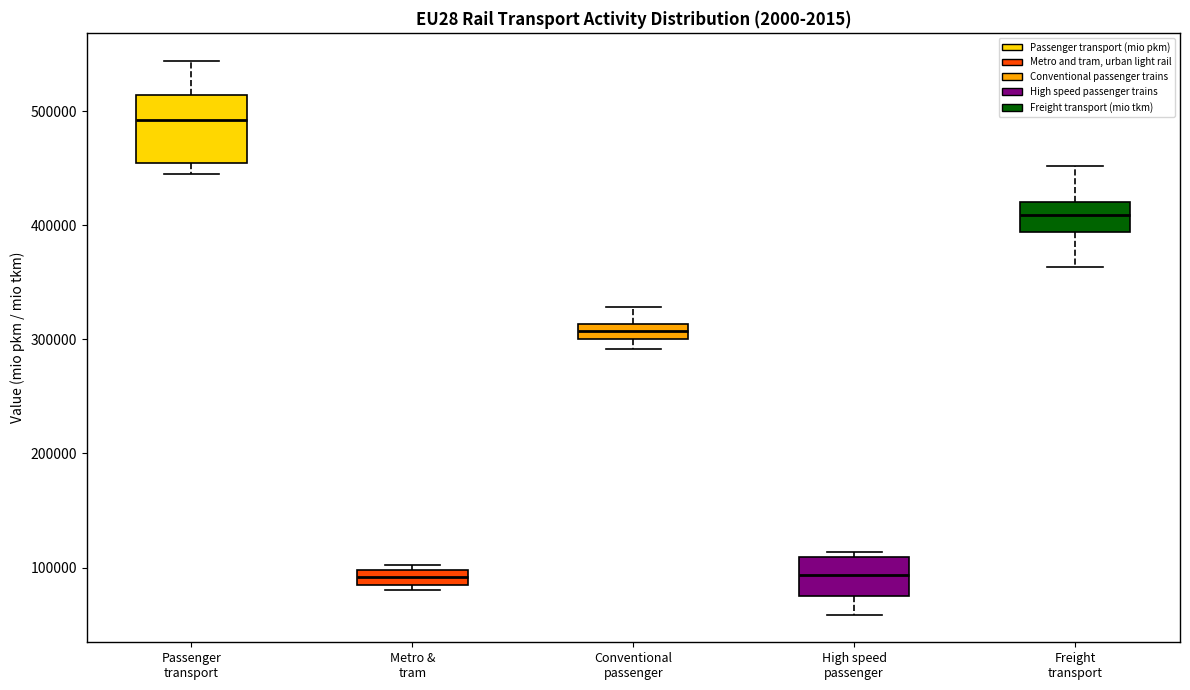

Where does the upper whisker of the box for Conventional passenger end on the y-axis? The values are not printed on the chart, so give them approximately, as read against the axis.

330000